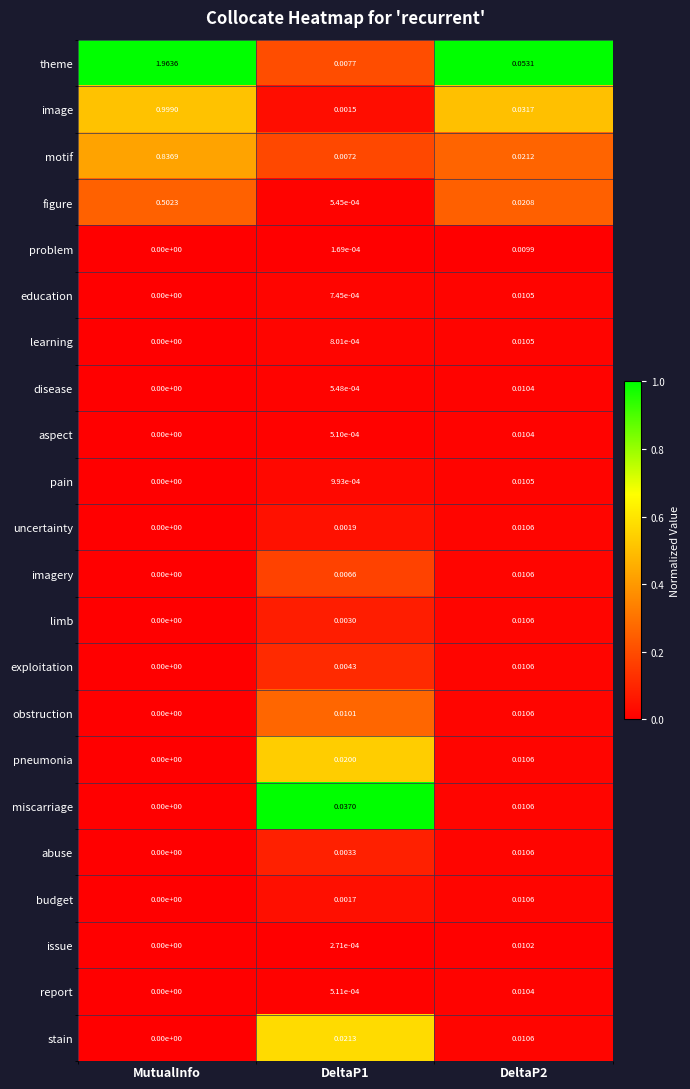

Is the value of pain at DeltaP2 greater than the value of uncertainty at DeltaP2?

No